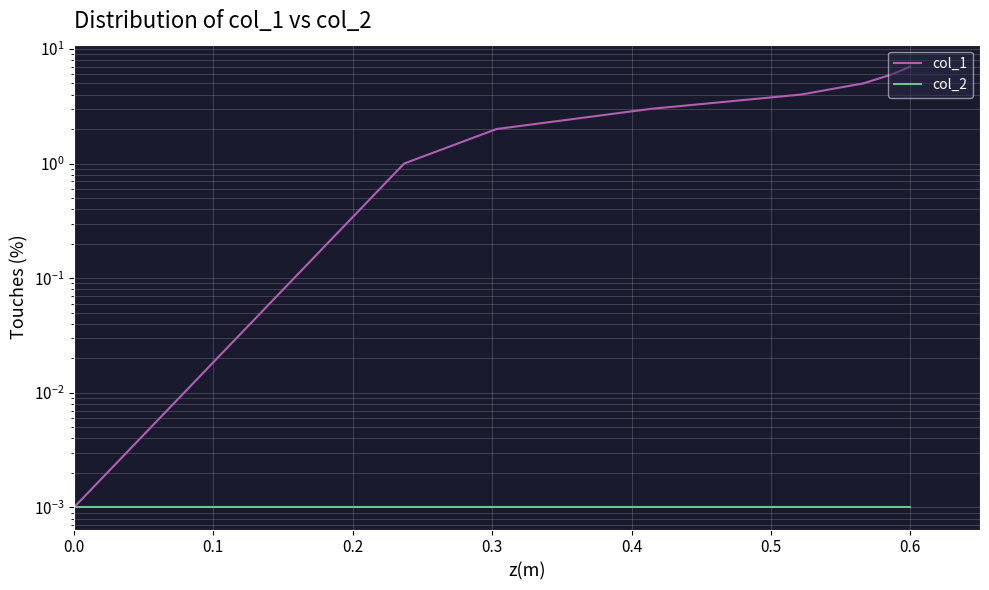

List the series in order of their peak value, highest first.

col_1, col_2